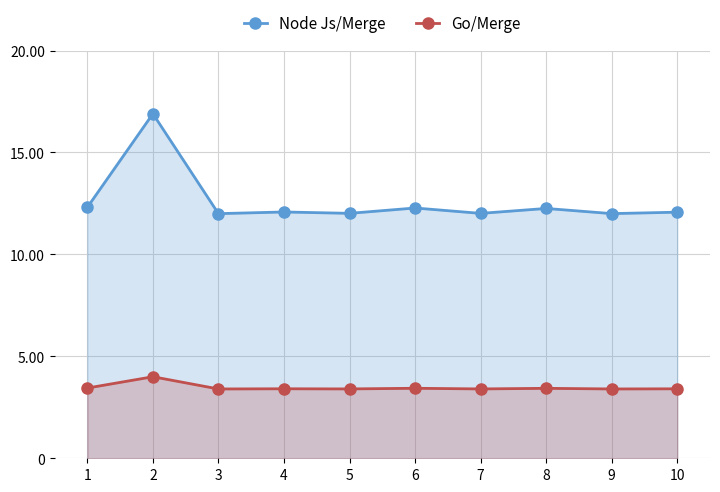

At which label does Node Js/Merge reach its peak?

2